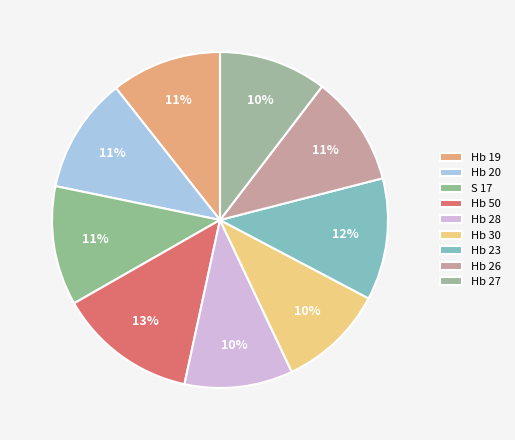

How many slices are in this pie chart?

9